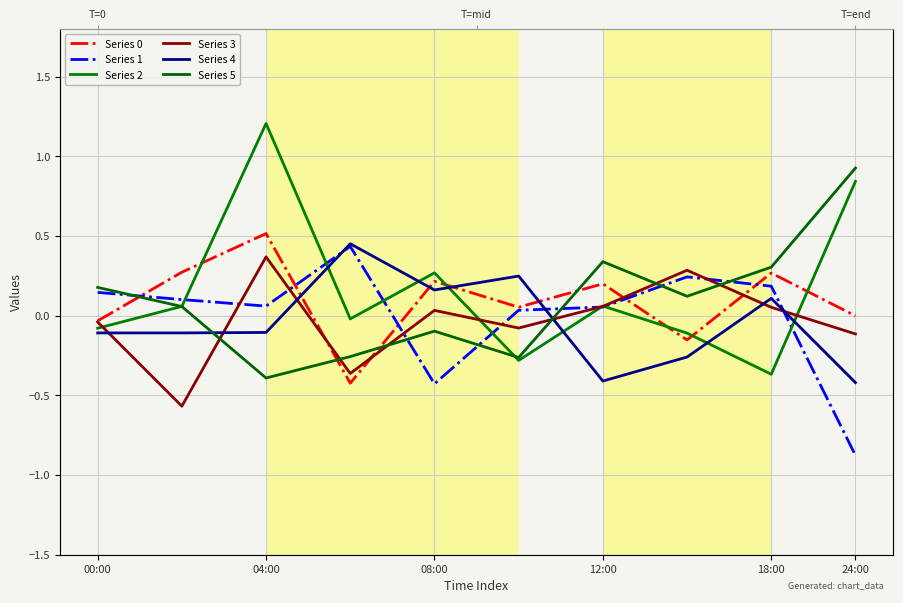

What is the approximate value of Series 2 at 18:00?

-0.4